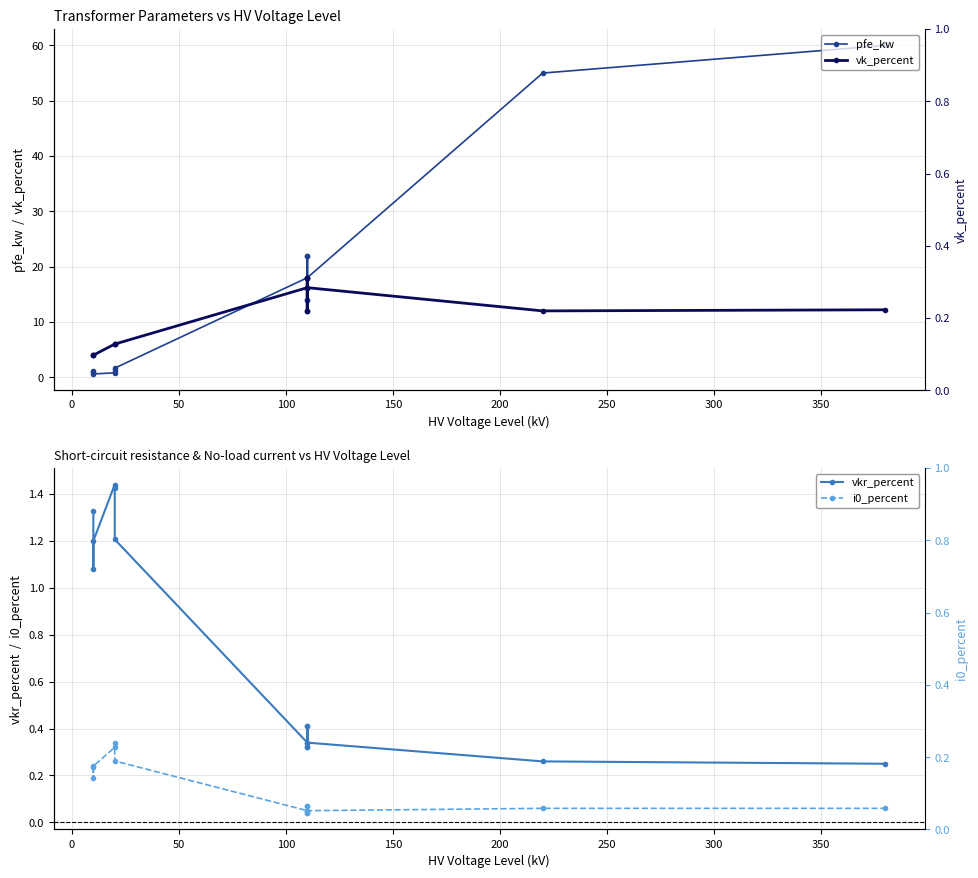

Which series has the largest range (max minus min)?

pfe_kw